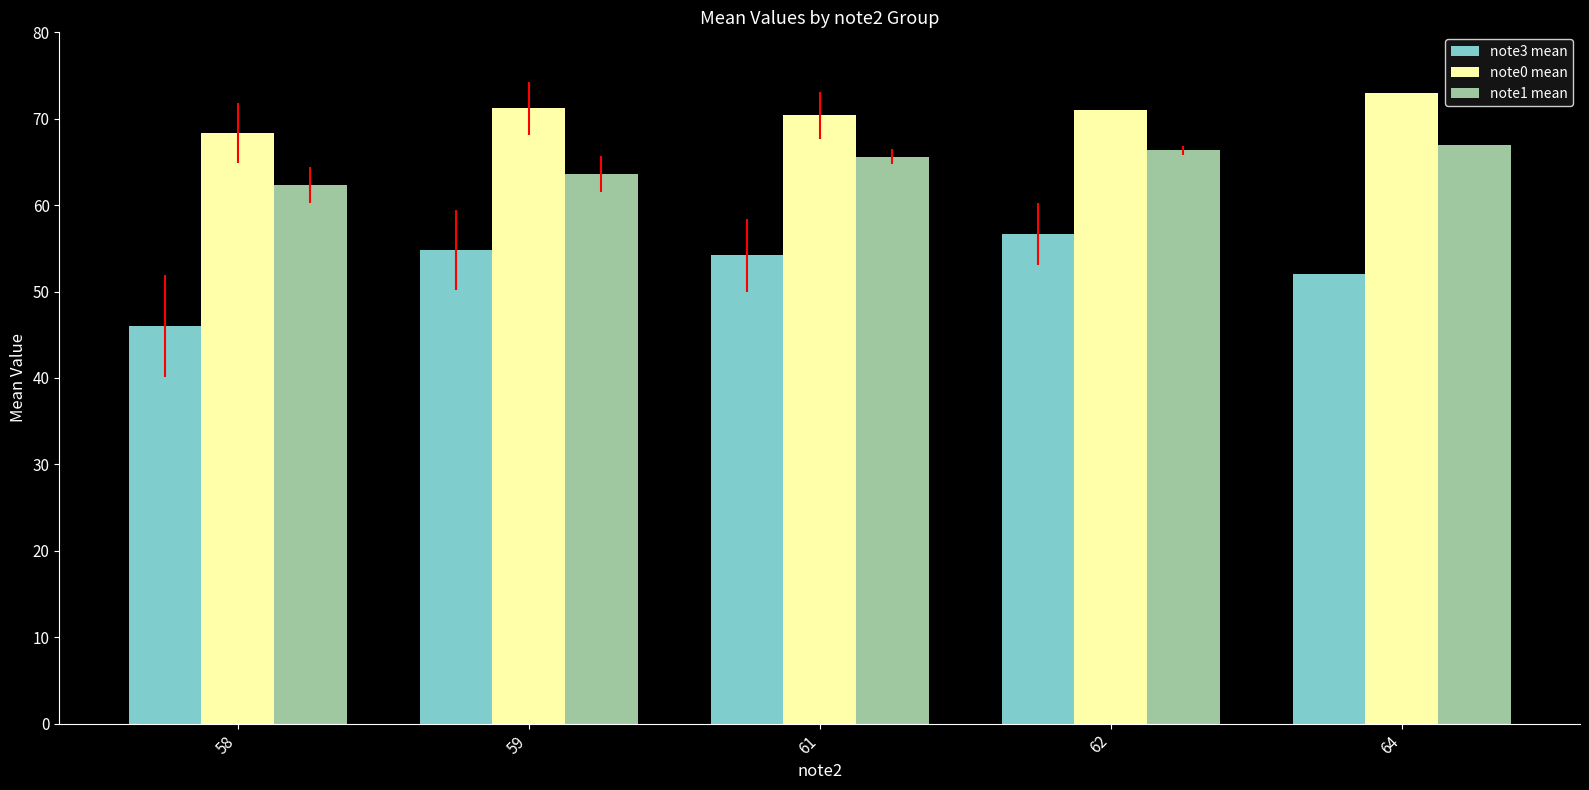

Are the bars horizontal?

No